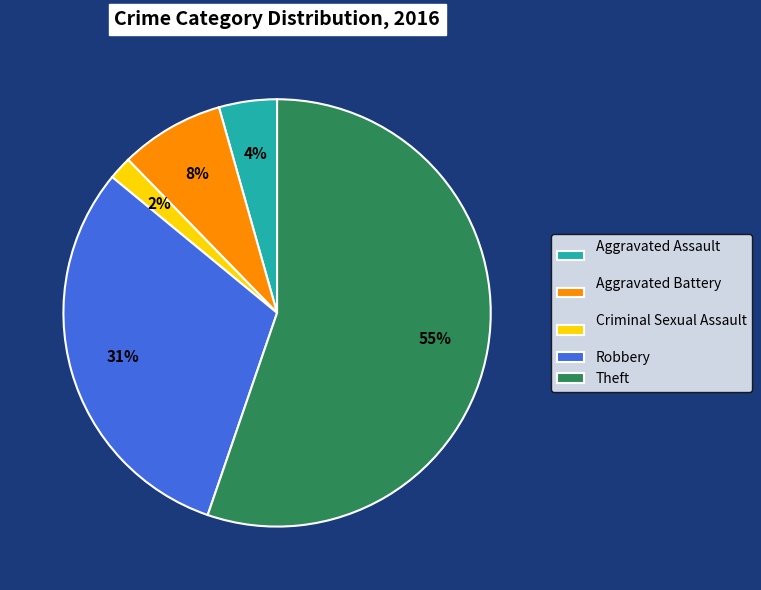

To the nearest percent, what is the difference between the Aggravated Battery and Aggravated Assault slice percentages?

4%